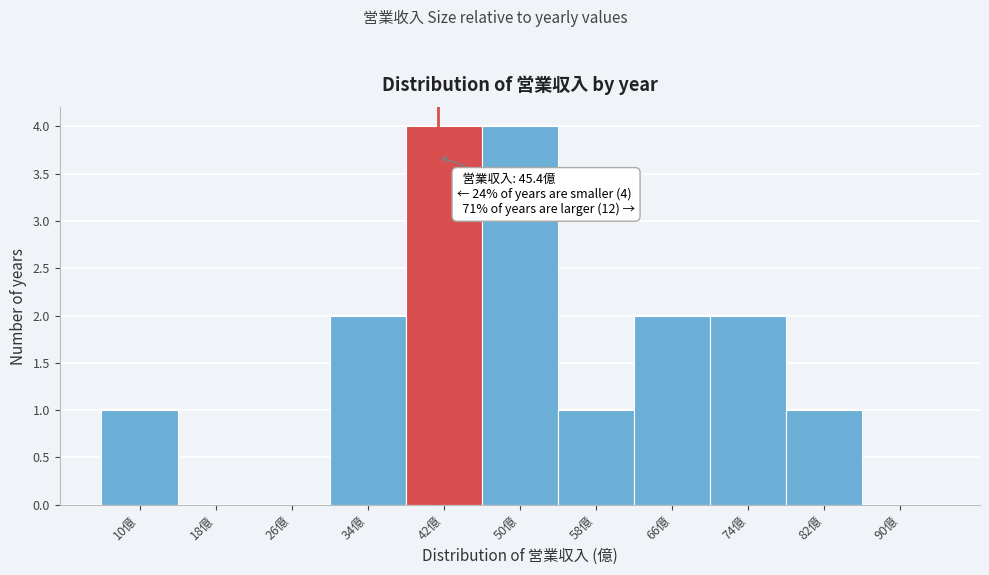

Reading left to right, transcribe all the data shown in this chart.

10億=1	18億=0	26億=0	34億=2	42億=4	50億=4	58億=1	66億=2	74億=2	82億=1	90億=0